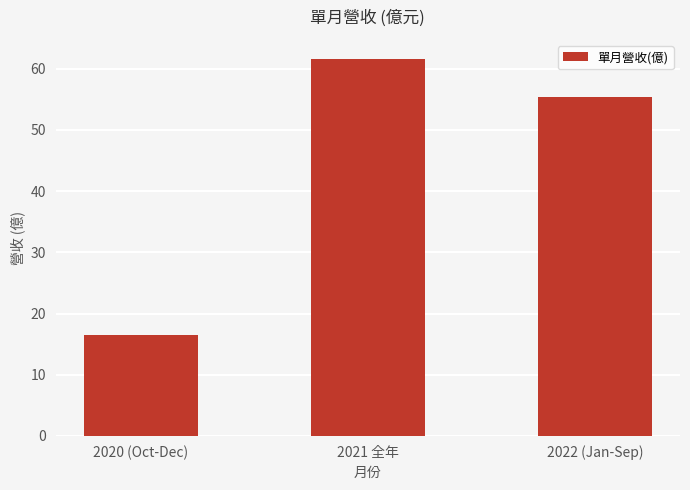

What is the average value?

44.5